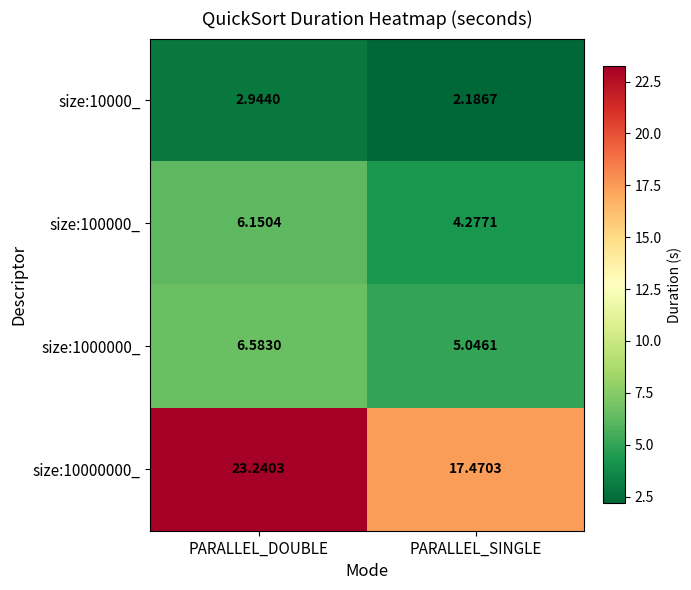

At which category is the sum across all series the highest?

PARALLEL_DOUBLE